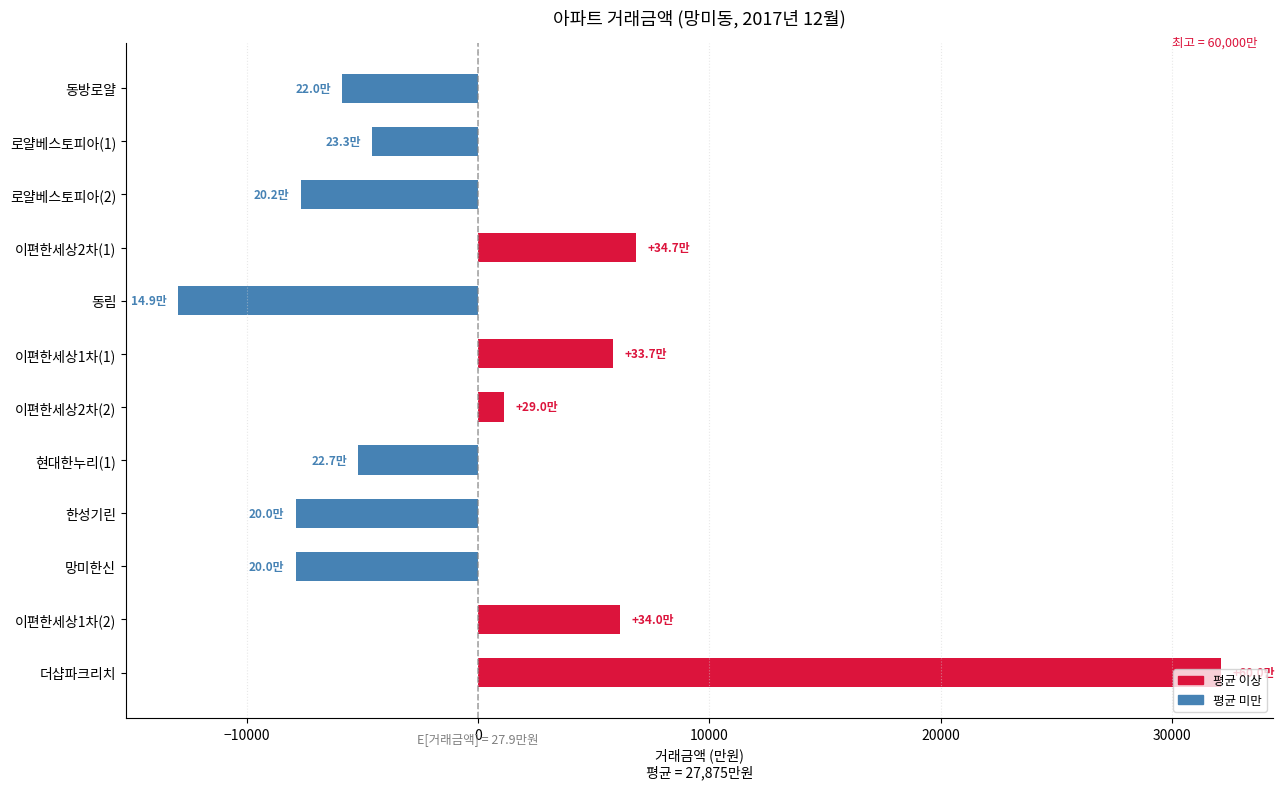

Between 현대한누리(1) and 더샵파크리치, which is larger?

더샵파크리치